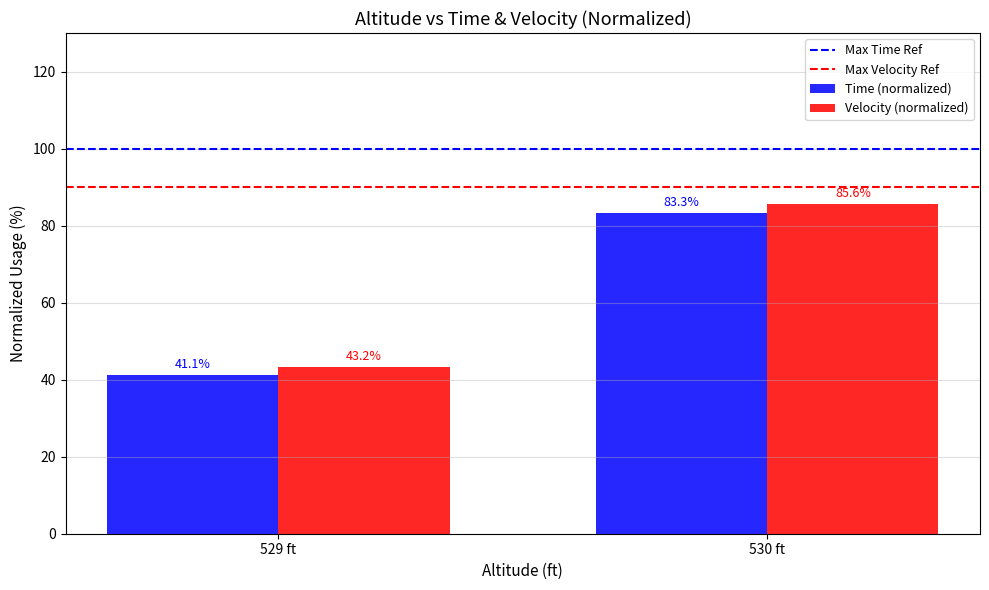

What is the value of the Time (normalized) bar at the 1st from the left?

41.1